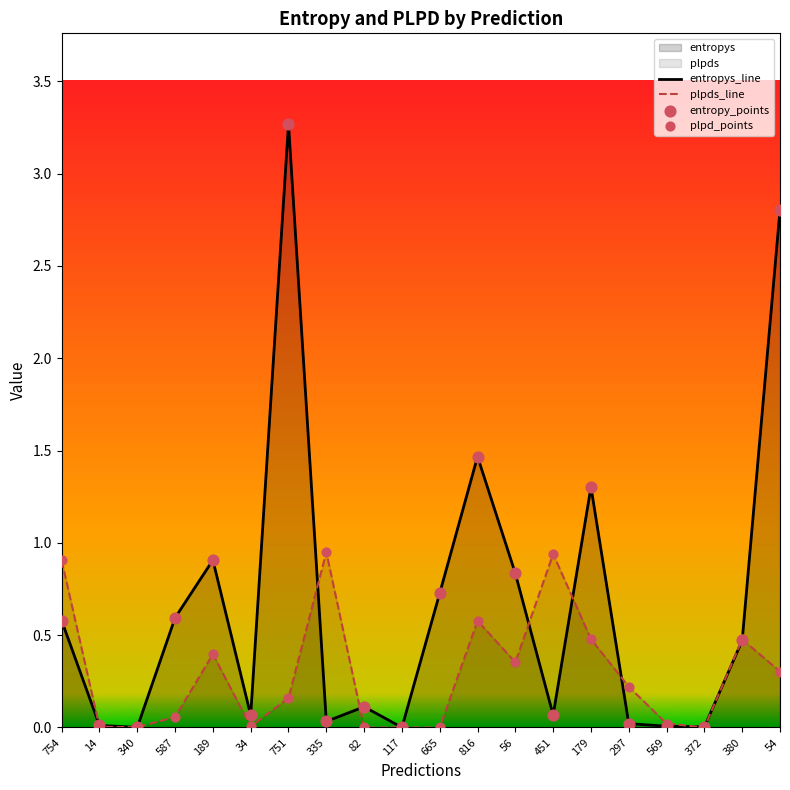

Which series reaches the maximum Y coordinate?

entropys_line